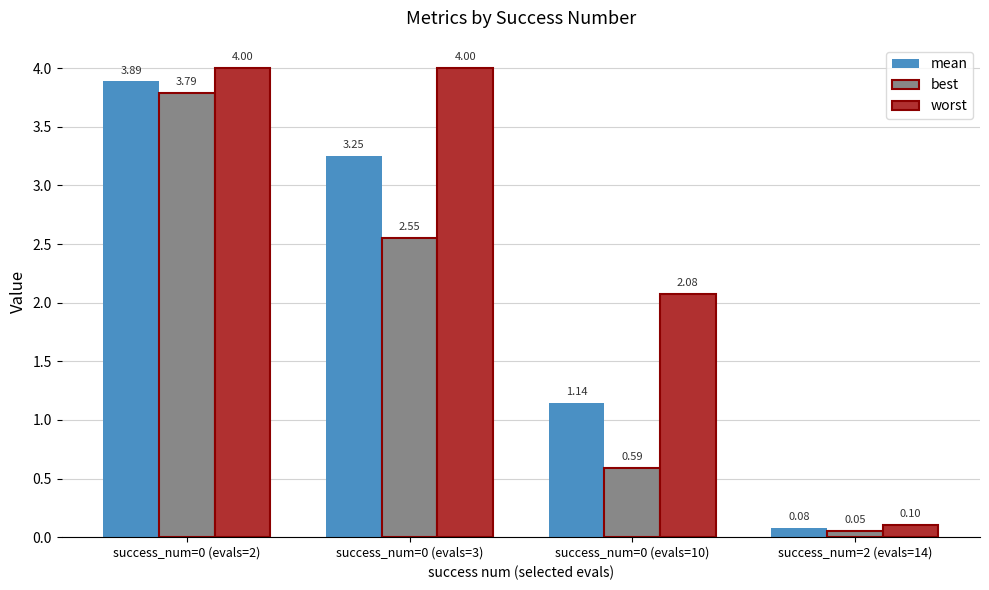

How many data points in worst are above 3?

2